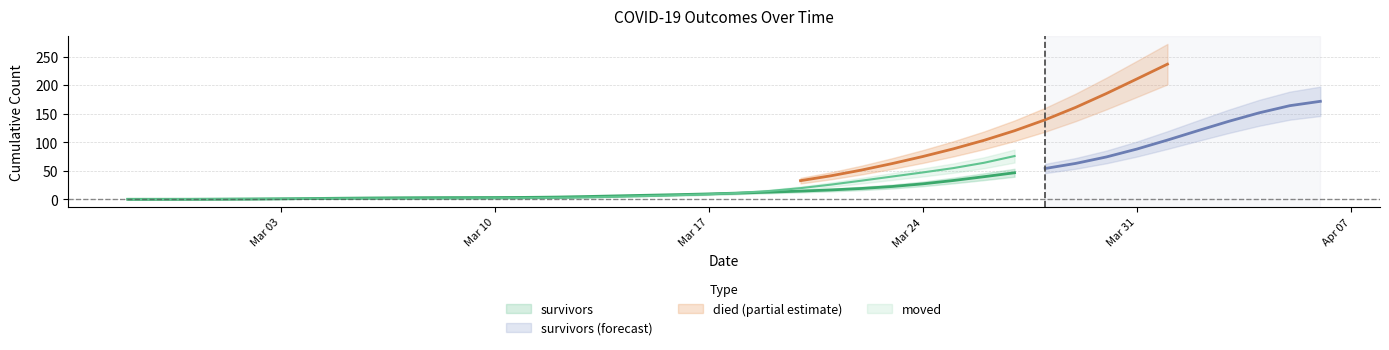

Which series has the largest range (max minus min)?

died